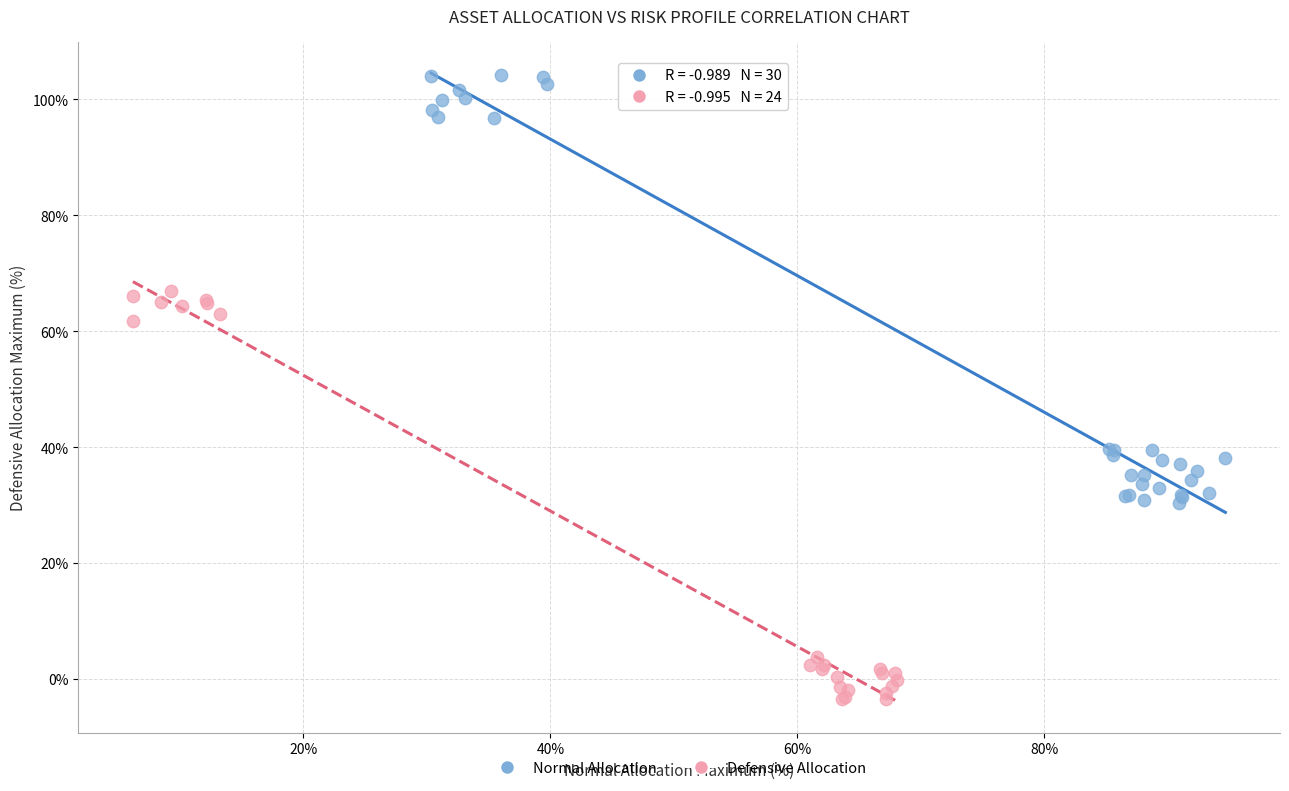

Which series reaches the minimum Y coordinate?

Defensive Allocation